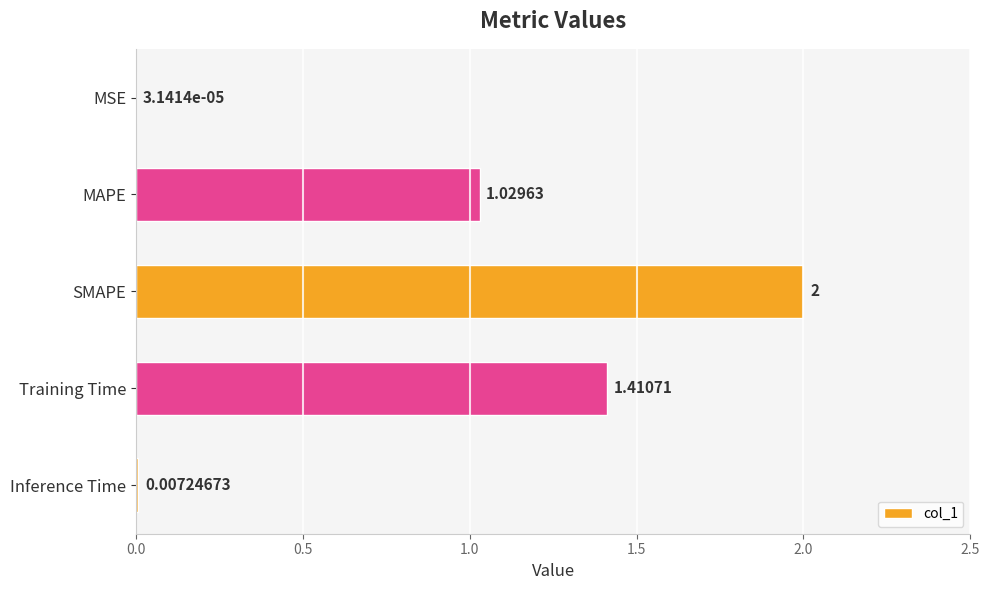

Which category has the highest value across all series?

SMAPE